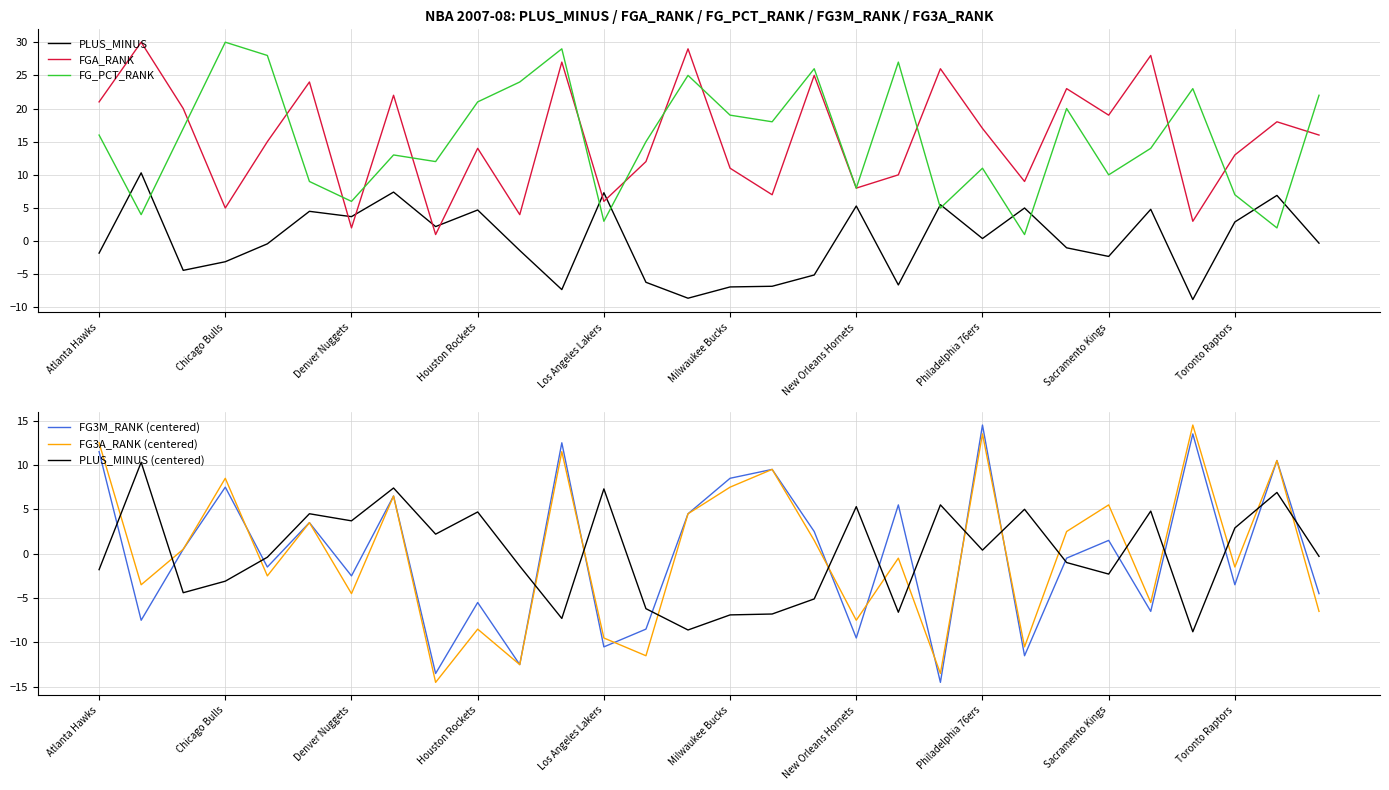

Reading left to right, what are all the values shown in this chart?

PLUS_MINUS: -1.8	10.3	-4.4	-3.1	-0.4	4.5	3.7	7.4	2.2	4.7	-1.4	-7.3	7.3	-6.2	-8.6	-6.9	-6.8	-5.1	5.3	-6.6	5.5	0.4	5.0	-1.0	-2.3	4.8	-8.8	2.9	6.9	-0.3
FGA_RANK: 21.0	30.0	20.0	5.0	15.0	24.0	2.0	22.0	1.0	14.0	4.0	27.0	6.0	12.0	29.0	11.0	7.0	25.0	8.0	10.0	26.0	17.0	9.0	23.0	19.0	28.0	3.0	13.0	18.0	16.0
FG_PCT_RANK: 16.0	4.0	17.0	30.0	28.0	9.0	6.0	13.0	12.0	21.0	24.0	29.0	3.0	15.0	25.0	19.0	18.0	26.0	8.0	27.0	5.0	11.0	1.0	20.0	10.0	14.0	23.0	7.0	2.0	22.0
FG3M_RANK (centered): 11.5	-7.5	0.5	7.5	-1.5	3.5	-2.5	6.5	-13.5	-5.5	-12.5	12.5	-10.5	-8.5	4.5	8.5	9.5	2.5	-9.5	5.5	-14.5	14.5	-11.5	-0.5	1.5	-6.5	13.5	-3.5	10.5	-4.5
FG3A_RANK (centered): 12.5	-3.5	0.5	8.5	-2.5	3.5	-4.5	6.5	-14.5	-8.5	-12.5	11.5	-9.5	-11.5	4.5	7.5	9.5	1.5	-7.5	-0.5	-13.5	13.5	-10.5	2.5	5.5	-5.5	14.5	-1.5	10.5	-6.5
PLUS_MINUS (centered): -1.8	10.3	-4.4	-3.1	-0.4	4.5	3.7	7.4	2.2	4.7	-1.4	-7.3	7.3	-6.2	-8.6	-6.9	-6.8	-5.1	5.3	-6.6	5.5	0.4	5.0	-1.0	-2.3	4.8	-8.8	2.9	6.9	-0.3